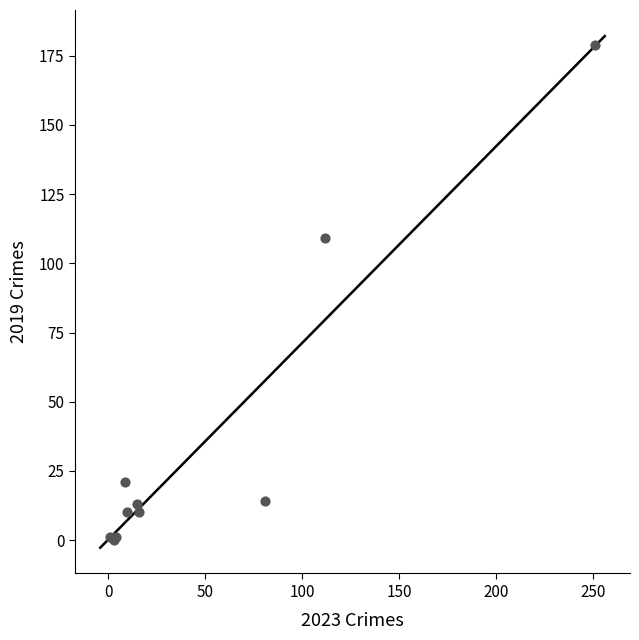

What Y value in the scatter plot is closest to 89?

109